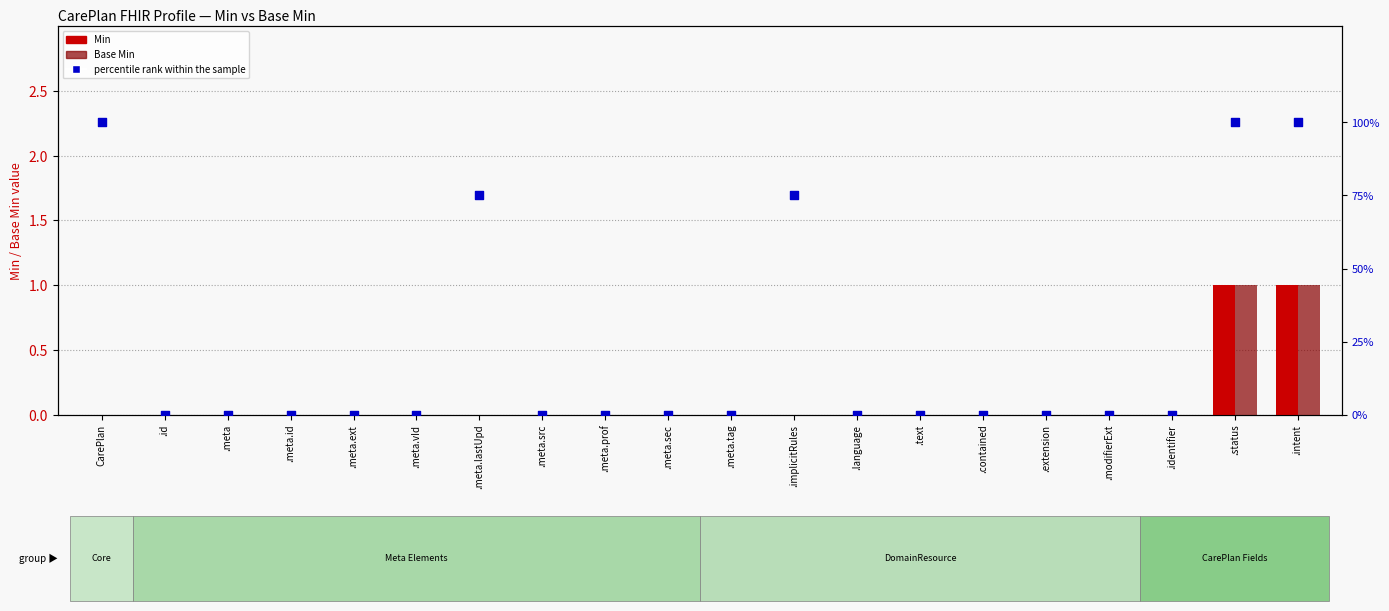

At which category is the sum across all series the highest?

.status